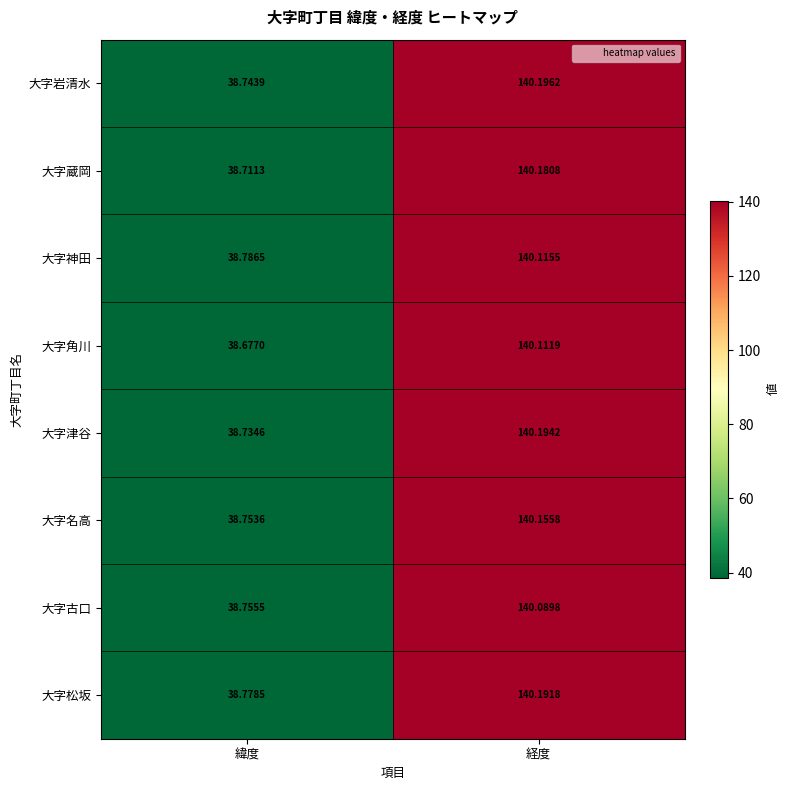

Which category has the highest value across all series?

経度